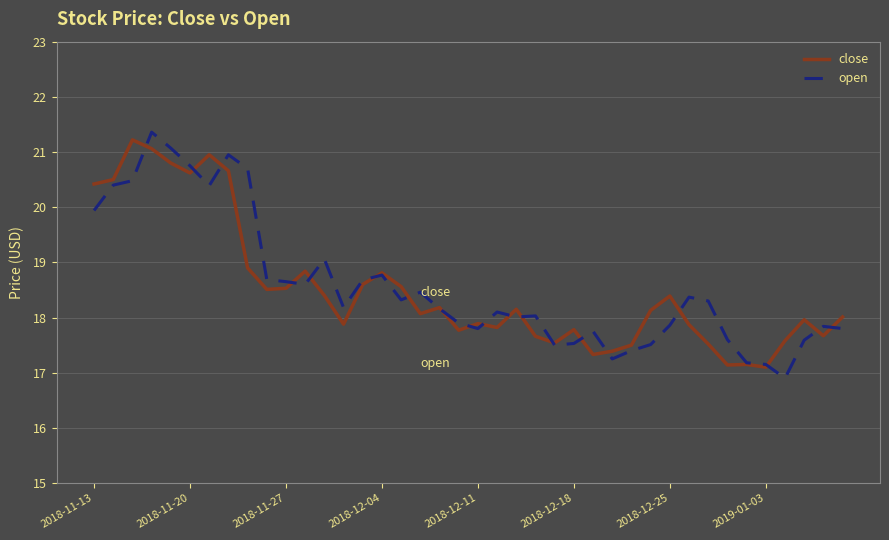

What is the highest value of the close series?

21.2